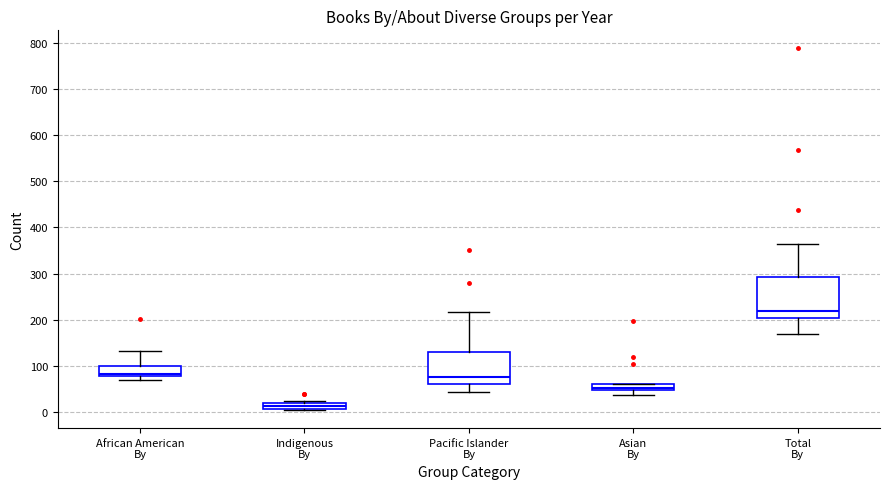

Comparing the boxes themselves (not the whiskers), which one is the tallest?

Total By